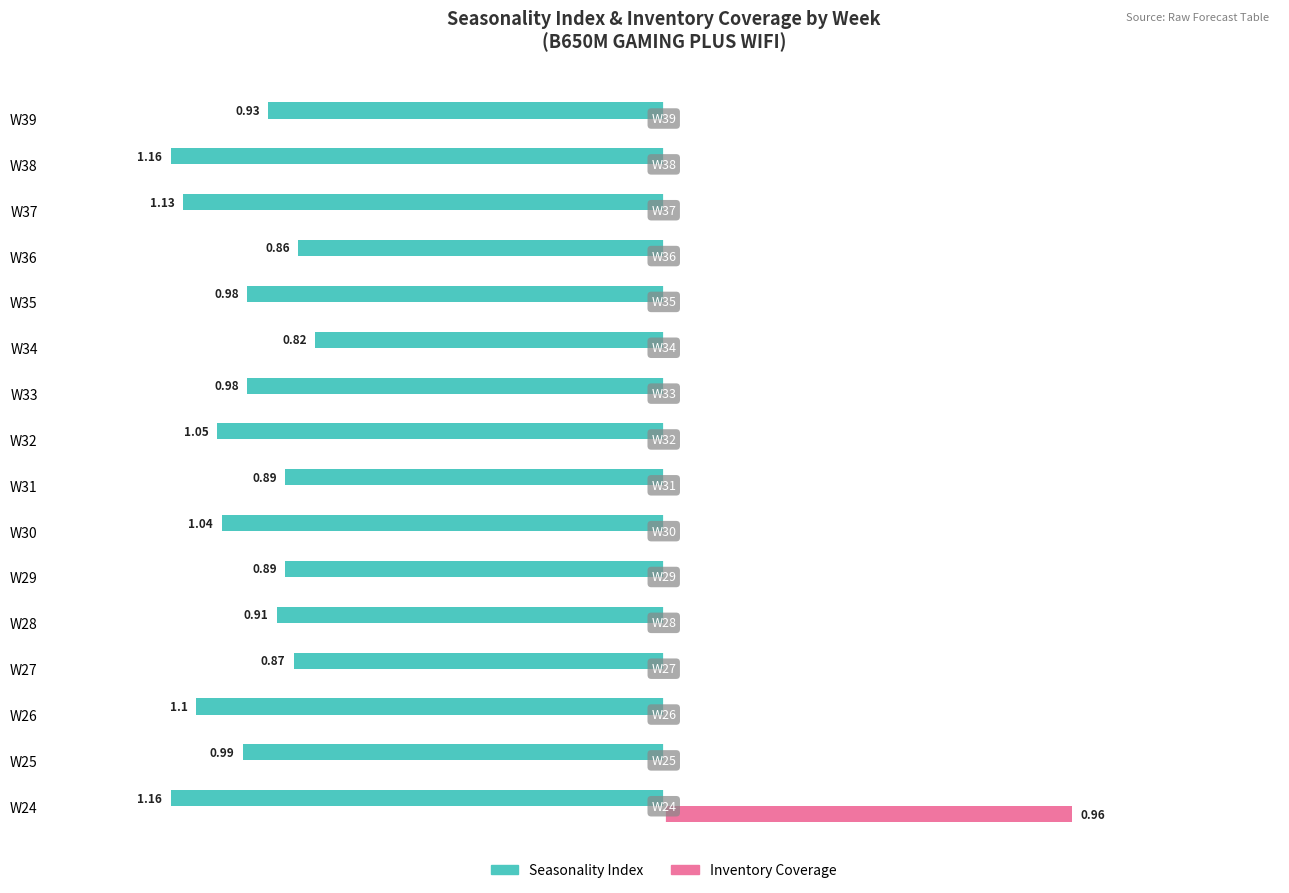

What are all the series names shown in the legend?

Seasonality Index, Inventory Coverage